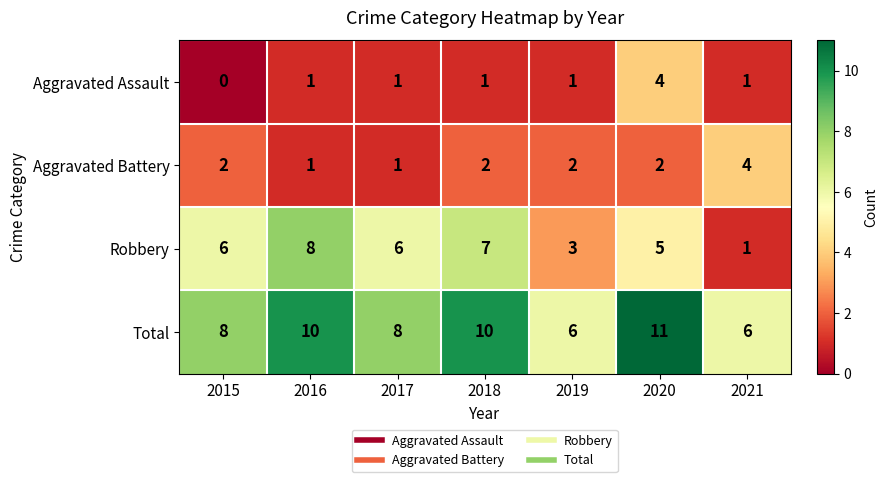

How many data points in Total are less than 8?

2